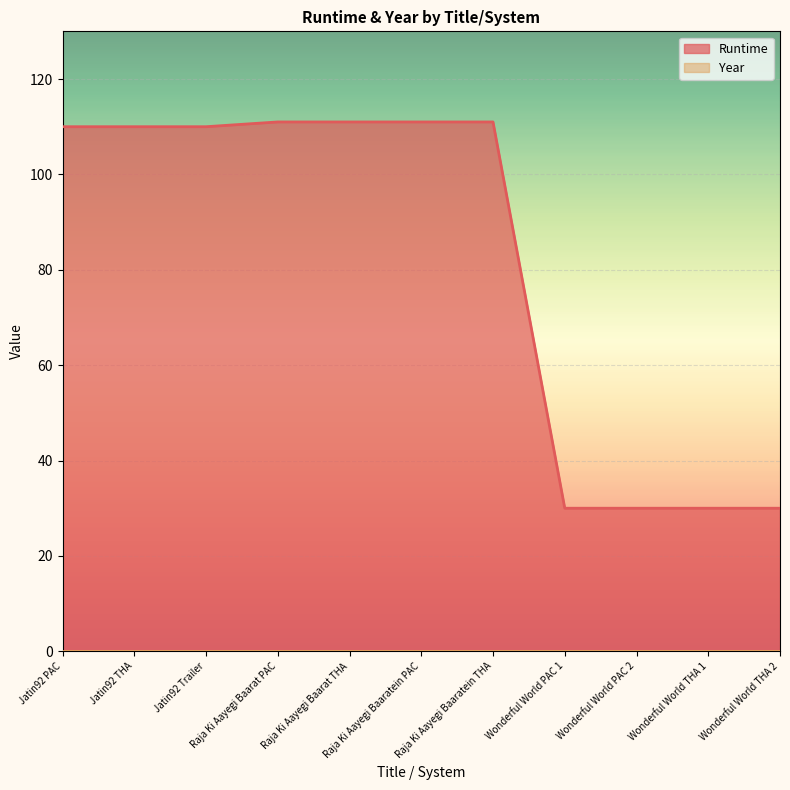

List the labels in order of value, largest first.

Raja Ki Aayegi Baarat PAC, Raja Ki Aayegi Baarat THA, Raja Ki Aayegi Baaratein PAC, Raja Ki Aayegi Baaratein THA, Jatin92 PAC, Jatin92 THA, Jatin92 Trailer, Wonderful World PAC 1, Wonderful World PAC 2, Wonderful World THA 1, Wonderful World THA 2